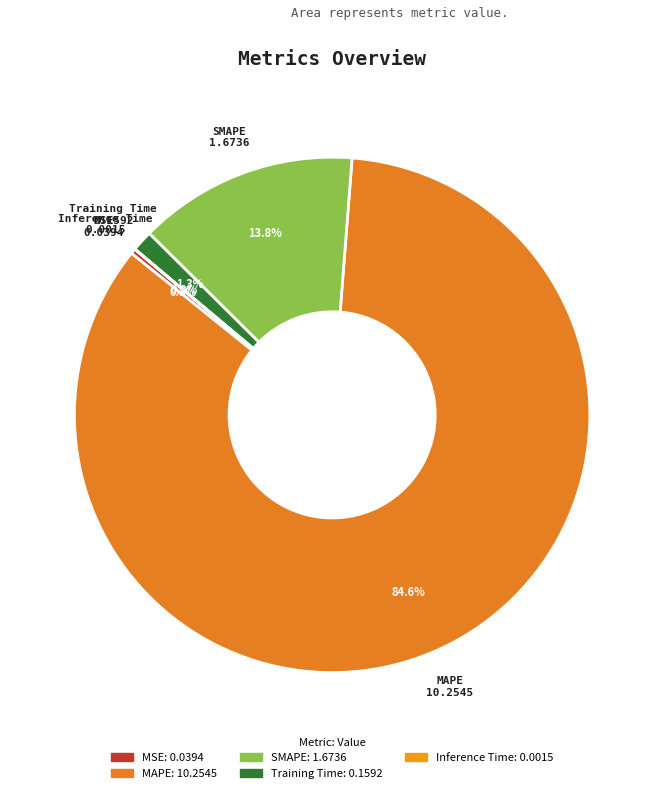

Which has a higher value, MSE or SMAPE?

SMAPE